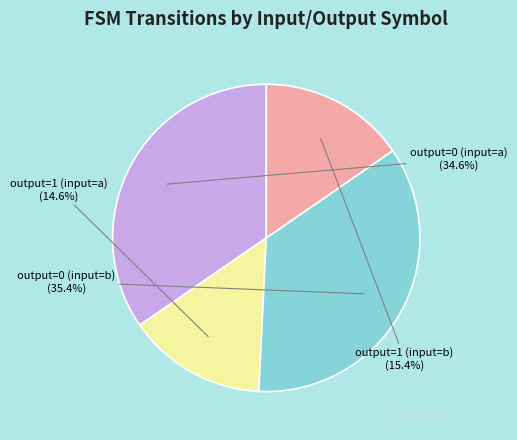

Between output=1 (input=a) and output=1 (input=b), which is larger?

output=1 (input=b)